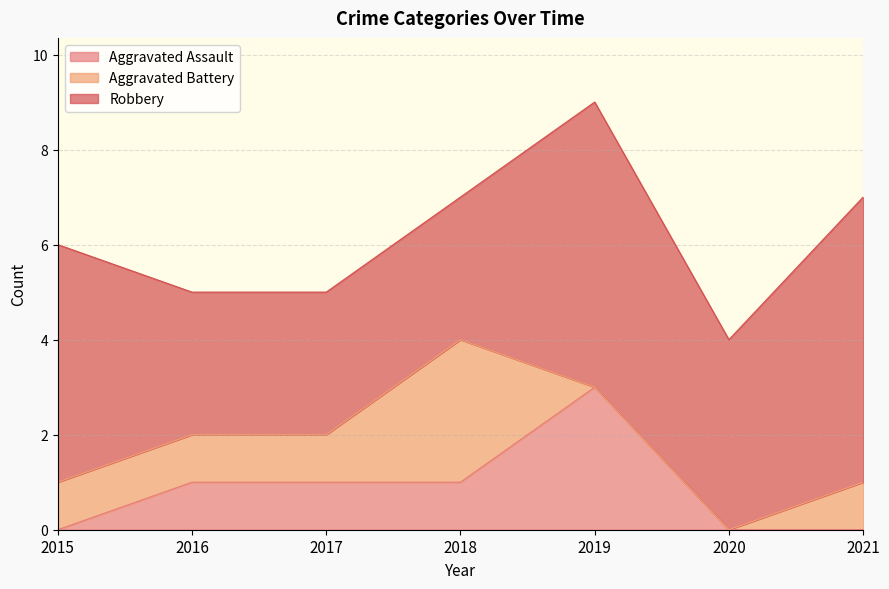

At how many categories does at least one series exceed 5?

2